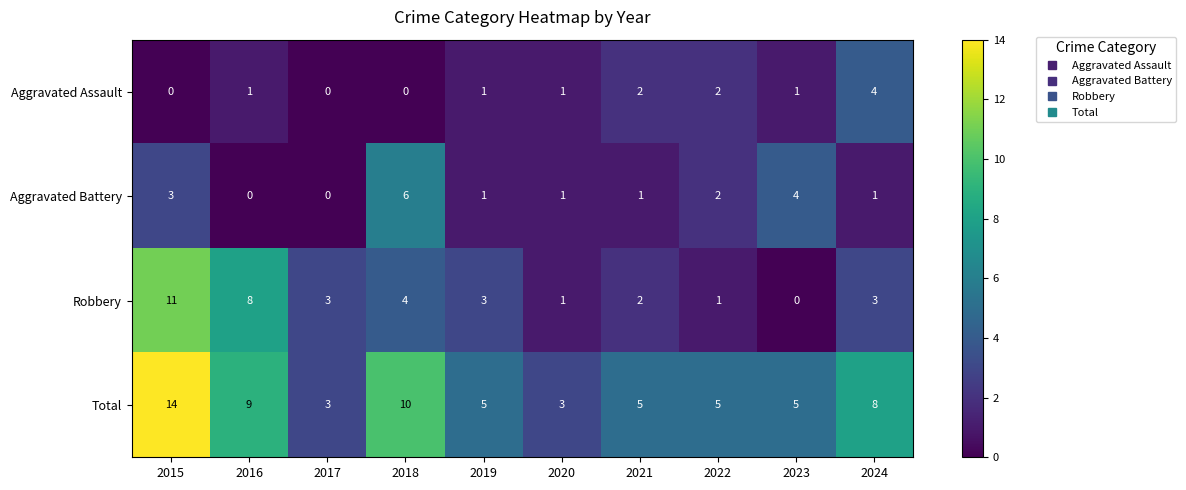

The value of Aggravated Assault at 2021 is 2. True or false?

True